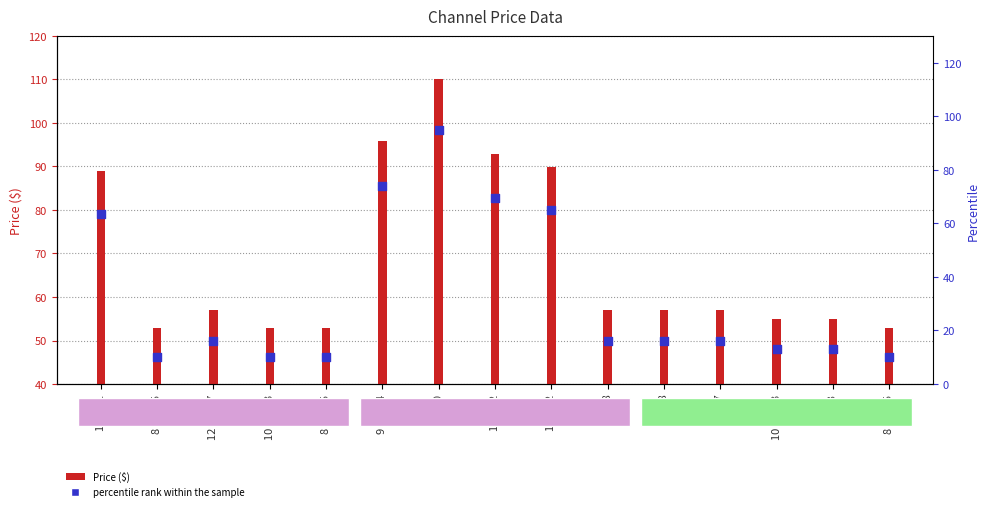

What is the total value across all series at 10 X 15.3?

63.0